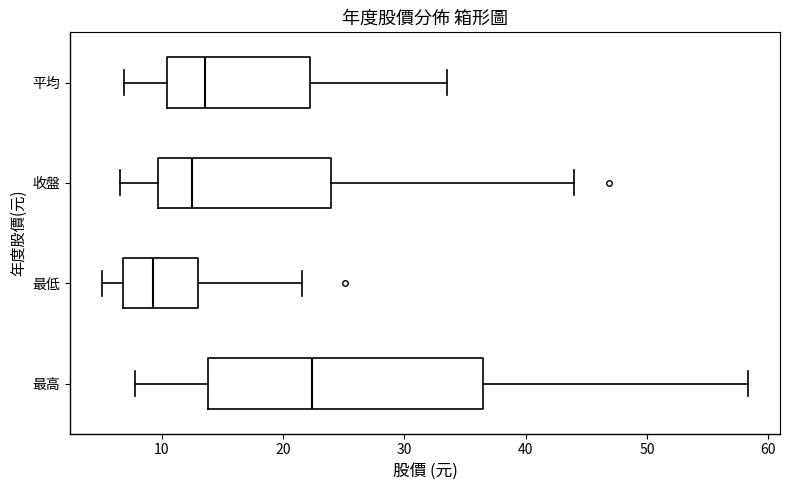

Which box has the furthest to the left median line?

最低